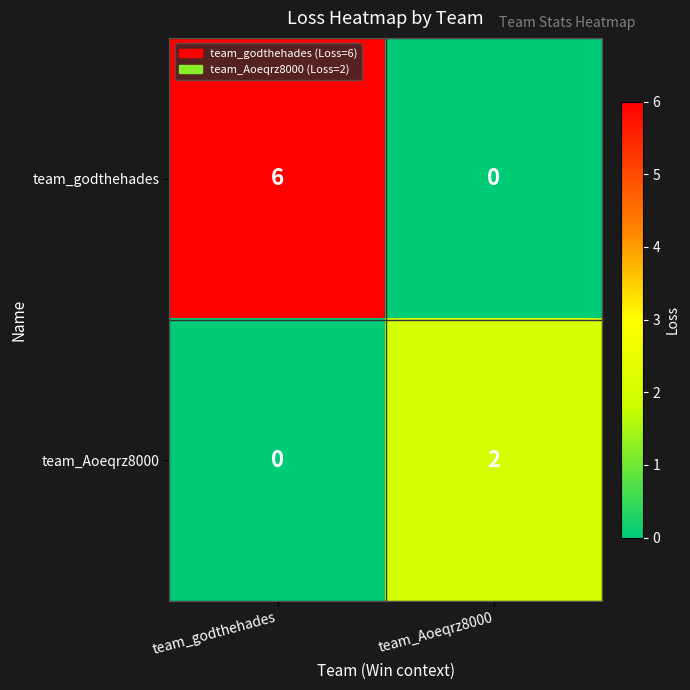

Reading left to right, extract all data points from this chart.

team_godthehades: 6	0
team_Aoeqrz8000: 0	2